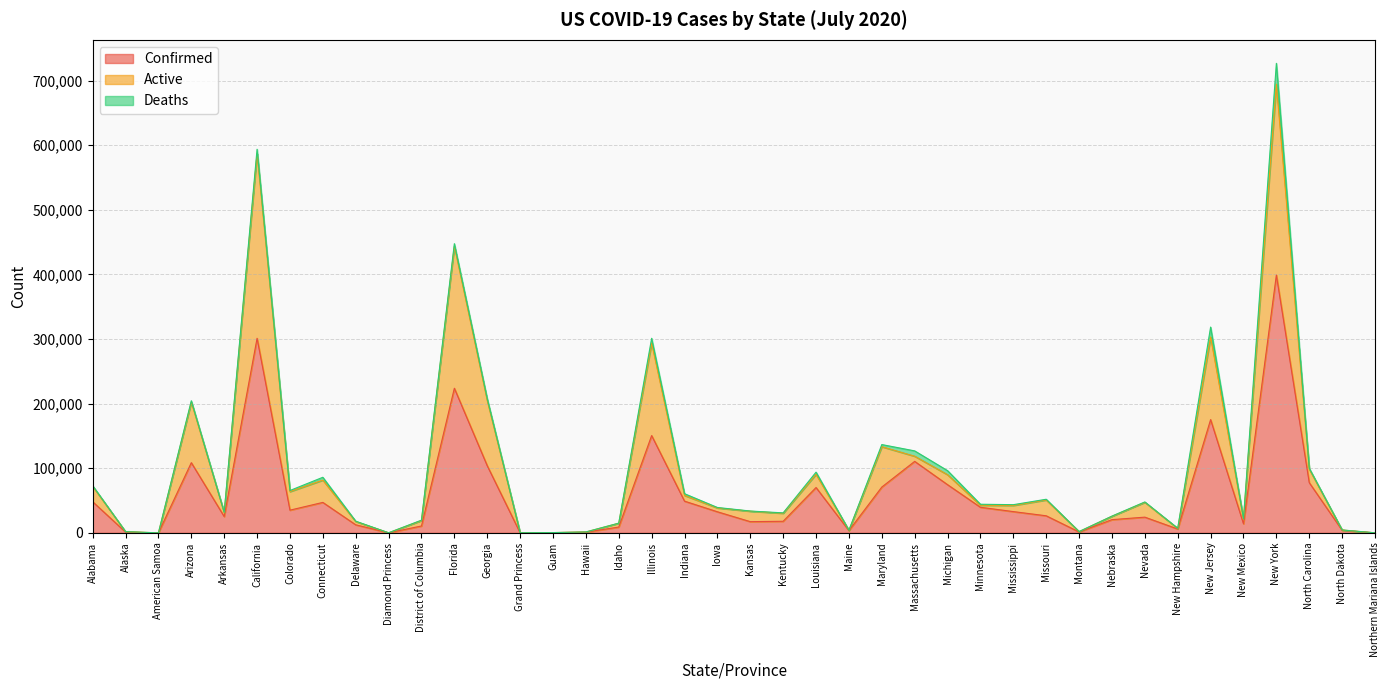

What are all the series names shown in the legend?

Confirmed, Active, Deaths